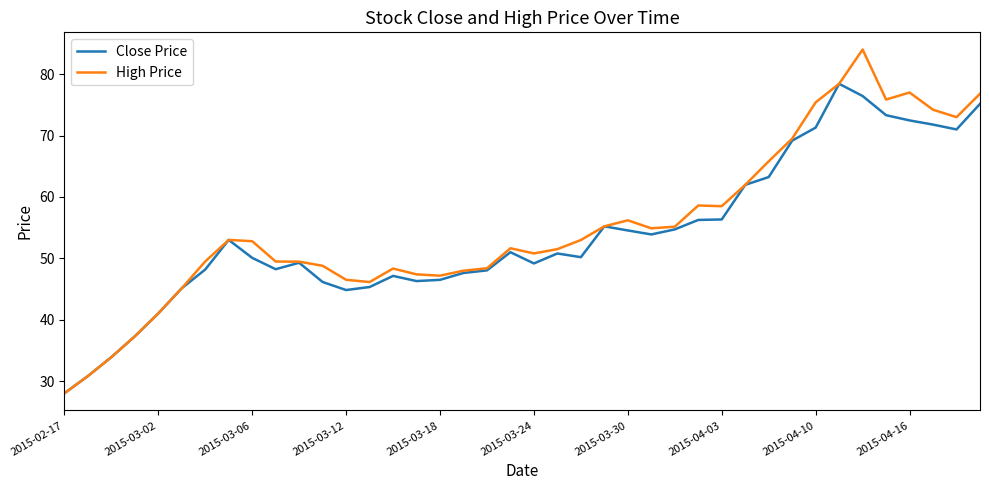

List the series in order of their peak value, highest first.

High Price, Close Price